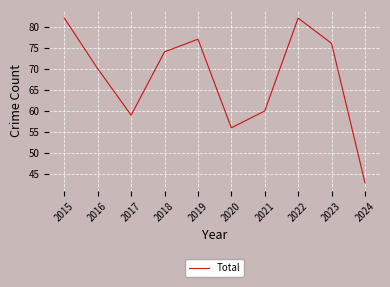

What is the sum of the values at 2022 and 2019?

159